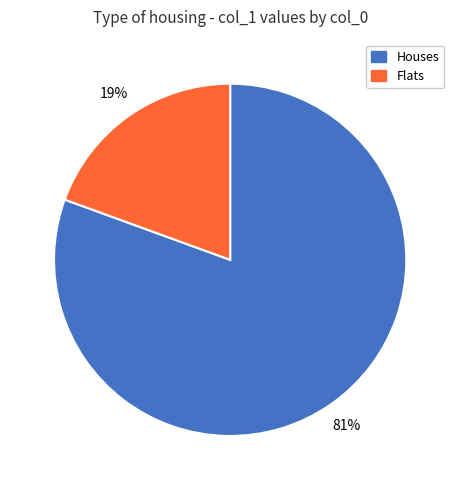

To the nearest percent, what is the average slice percentage?

50%